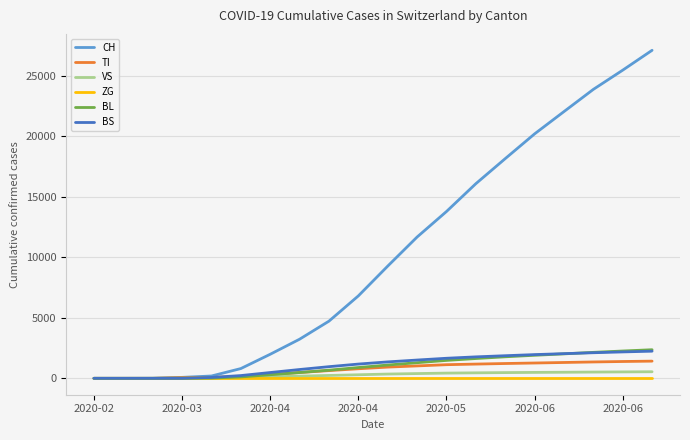

Which series has the widest spread of values?

CH